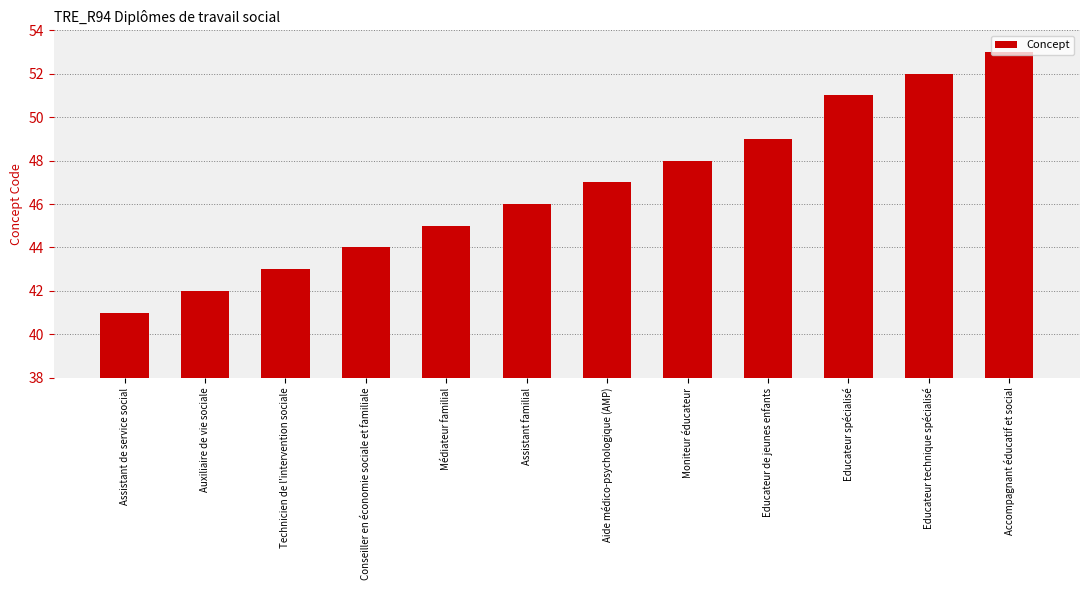

How many bars are there in total?

12